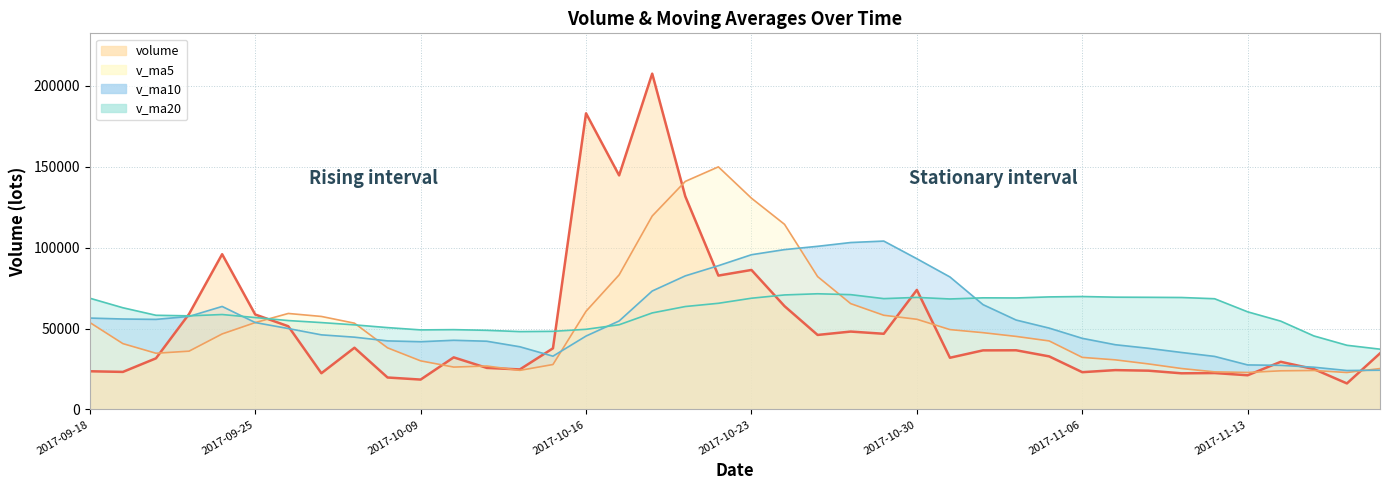

At how many categories does at least one series exceed 199102?

1